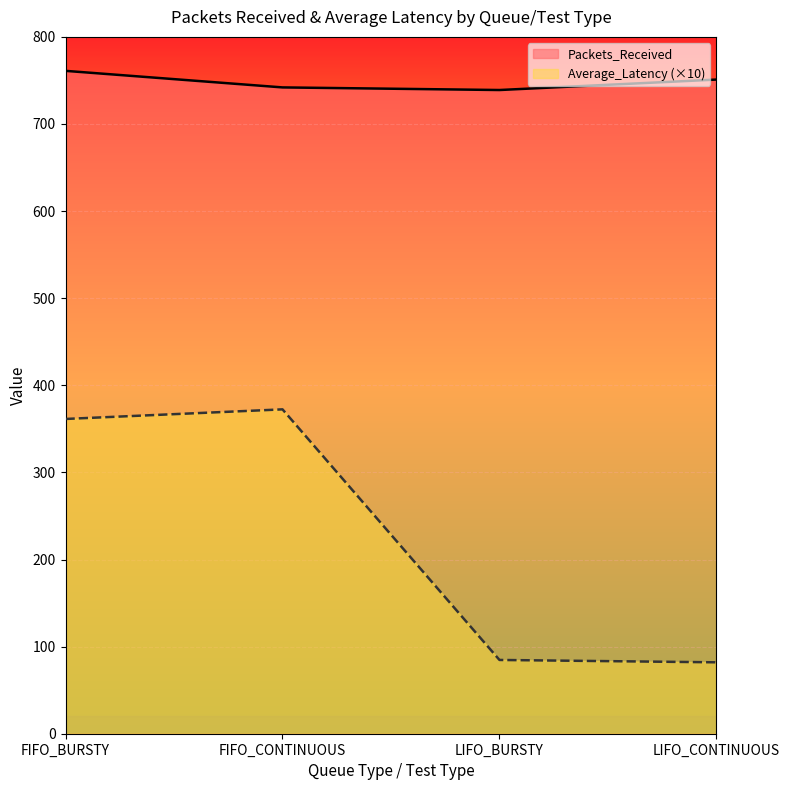

Is it true that Average_Latency equals 84.7 at LIFO_BURSTY?

True